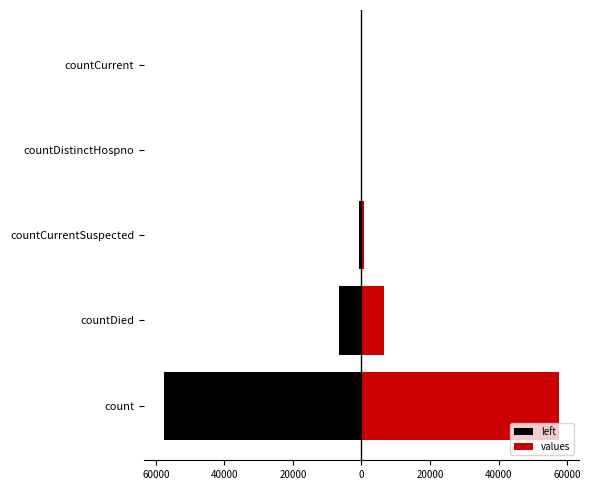

Which series changed the most between countDied and countCurrent?

left